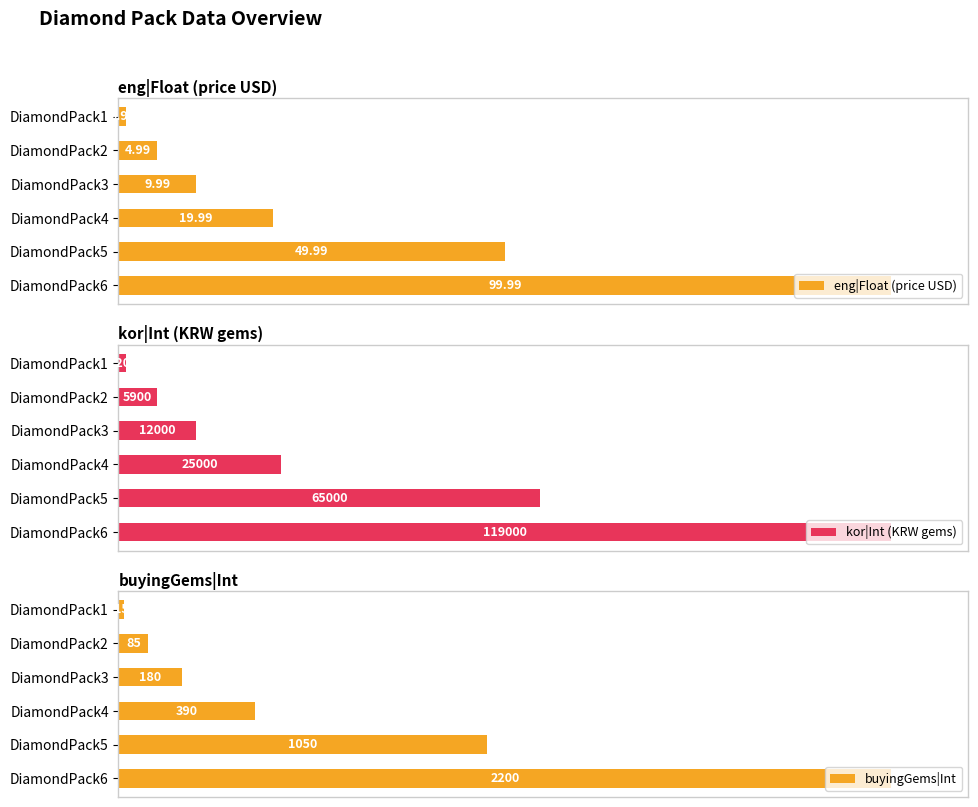

Rank the categories by eng|Float (price USD) value from lowest to highest.

DiamondPack1, DiamondPack2, DiamondPack3, DiamondPack4, DiamondPack5, DiamondPack6